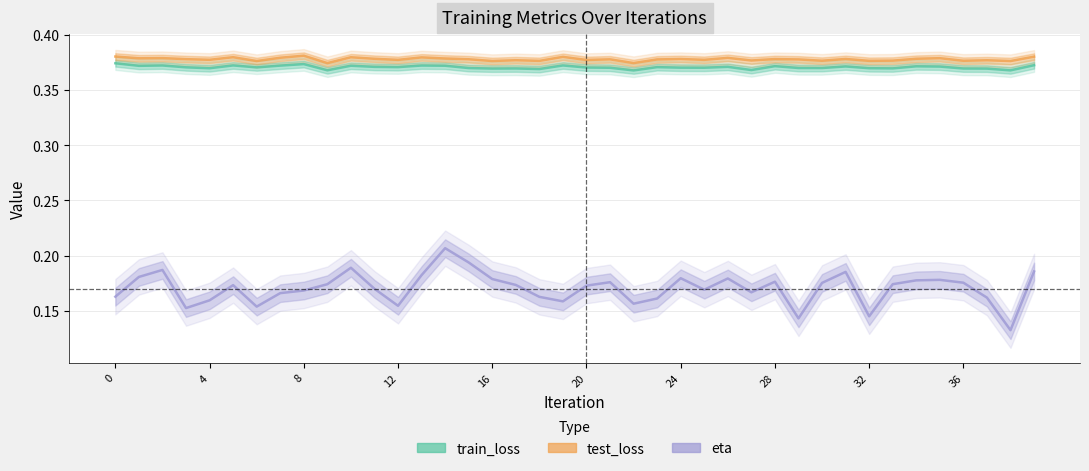

What is the average value of the train_loss series?

0.4